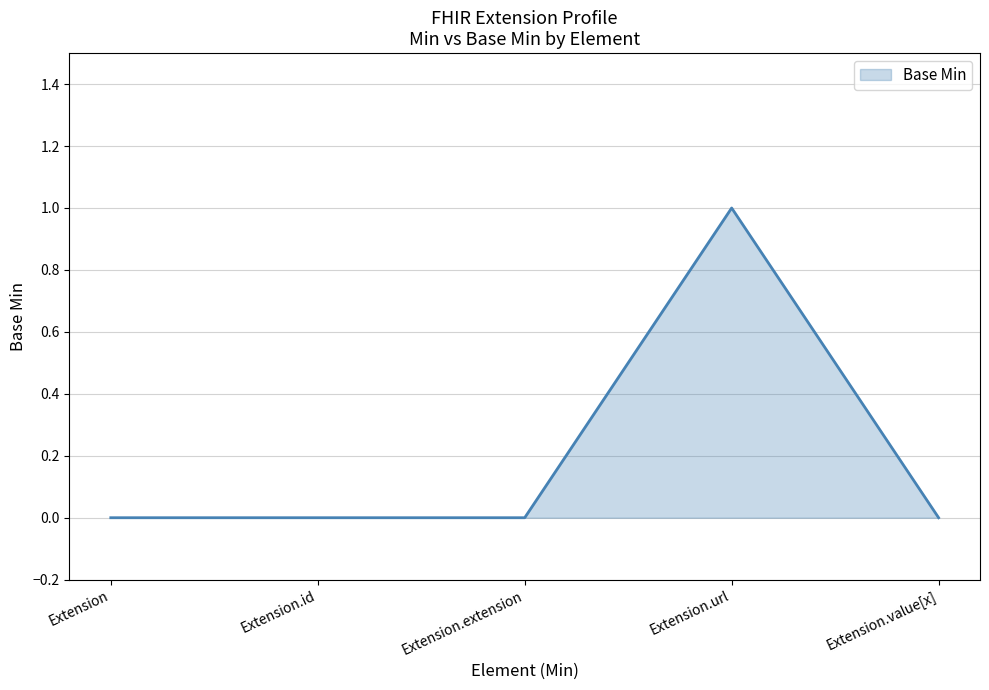

What position from the right is Extension.id?

4